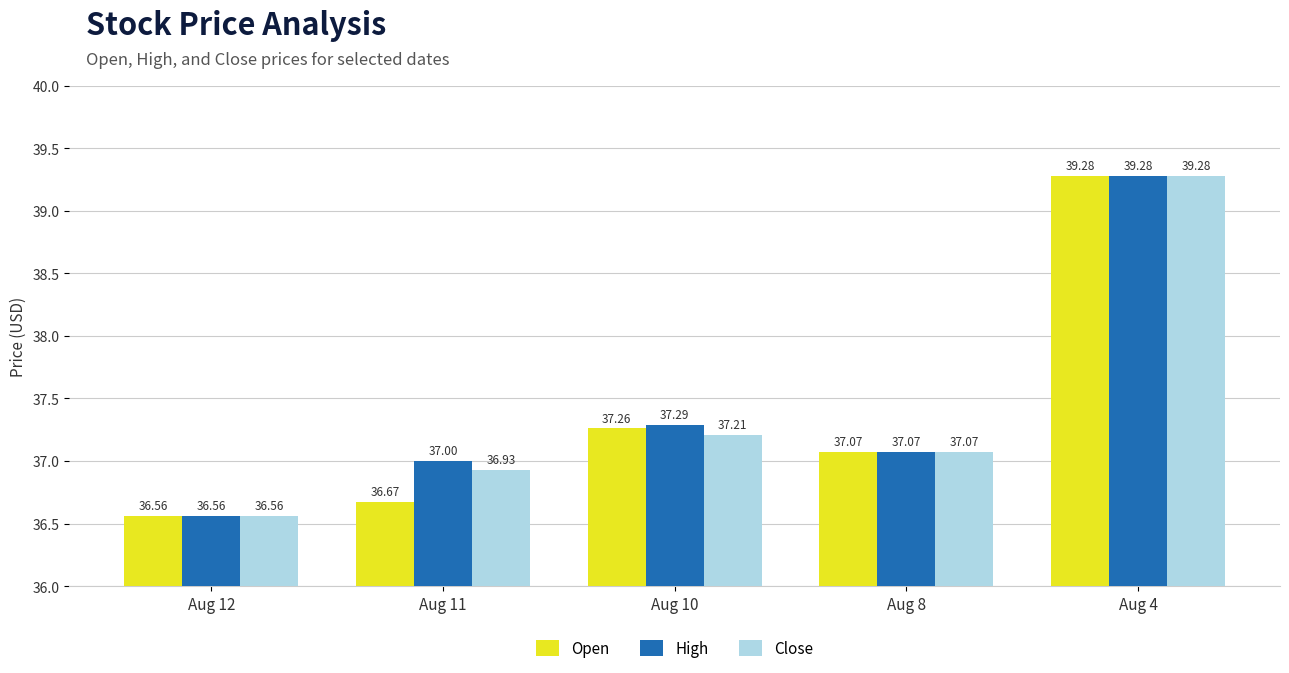

Read the Open value at Aug 4.

39.3